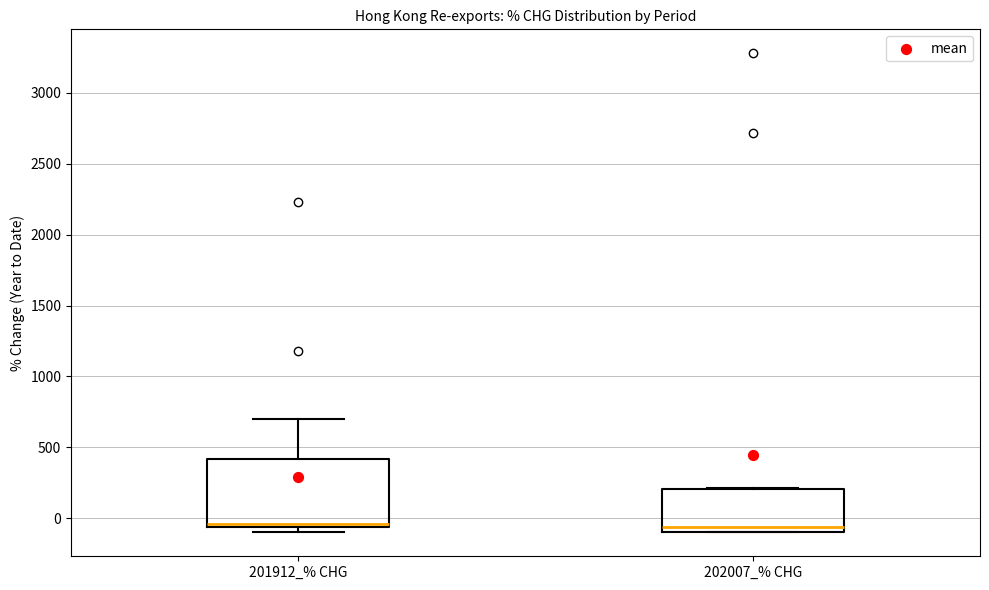

Reading left to right, read every box against the y-axis: the position of its median line, the range the box covers, and the ends of its whiskers. The values are not printed on the chart, so give them approximately, as read against the axis.

201912_% CHG: median -50 (just above the box's lower edge), box -50 to 400, whiskers -100 to 700
202007_% CHG: median -50, box -100 to 200, whiskers -100 to 200